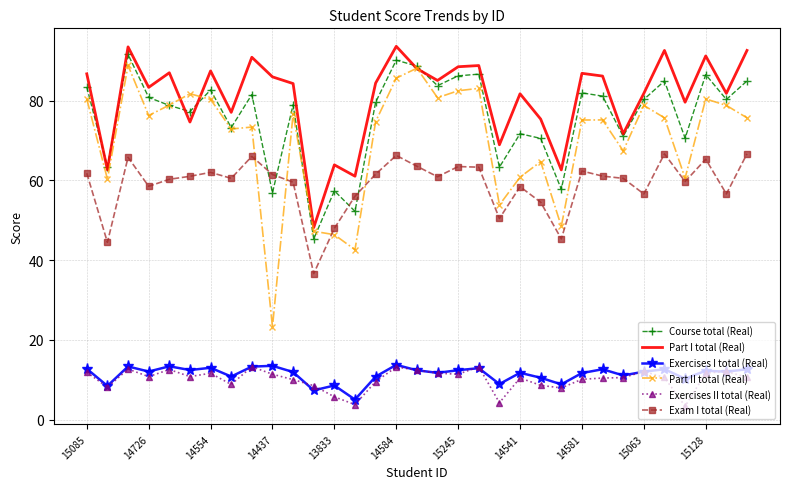

What is the highest value of the Exercises I total (Real) series?

13.7